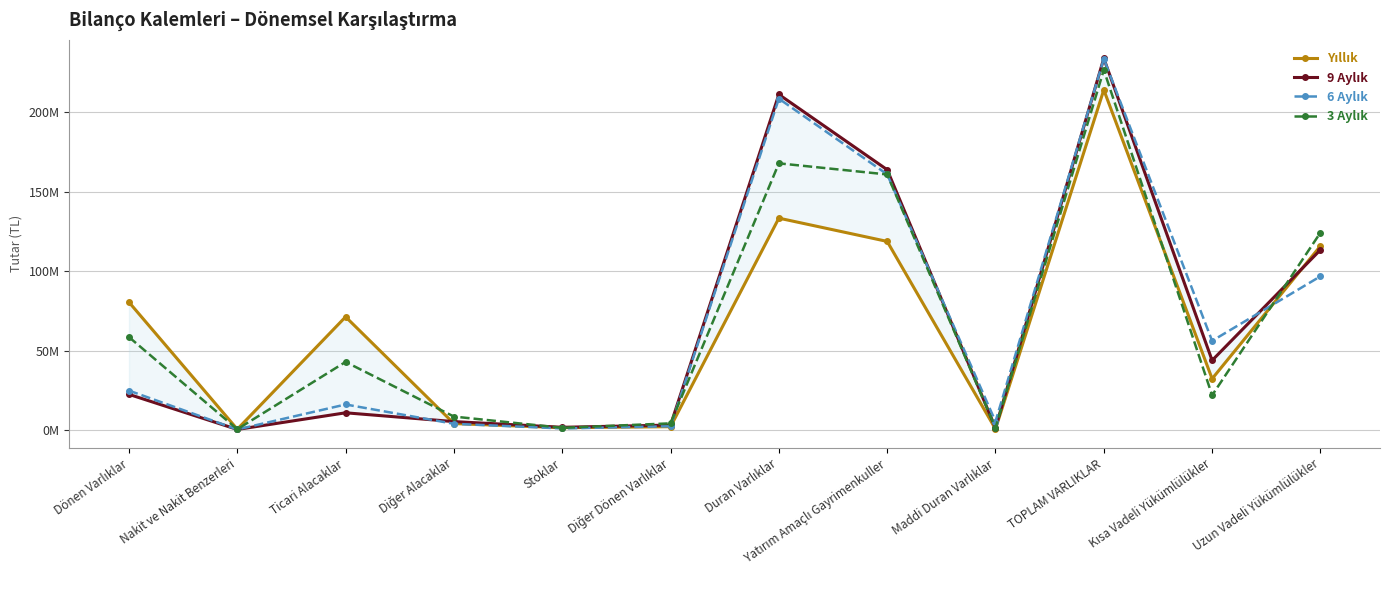

What is the total value across all series at Yatırım Amaçlı Gayrimenkuller?

604468401